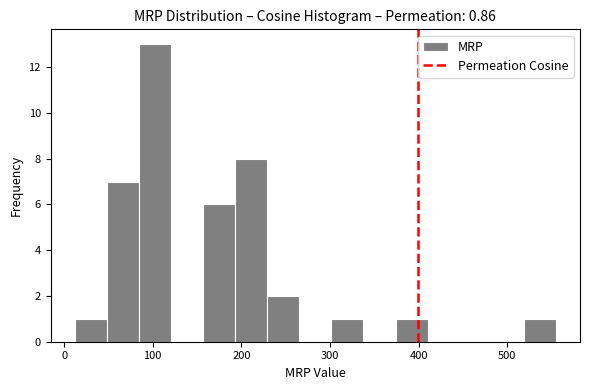

Read against the x-axis, roughly where is the centre of the tallest bar?

100